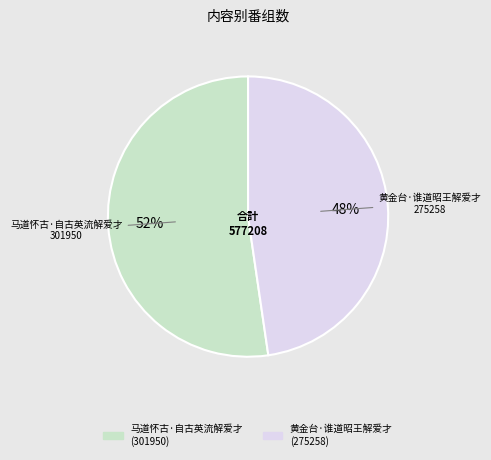

Combined, do 黄金台·谁道昭王解爱才 and 马道怀古·自古英流解爱才 account for over 50%?

Yes